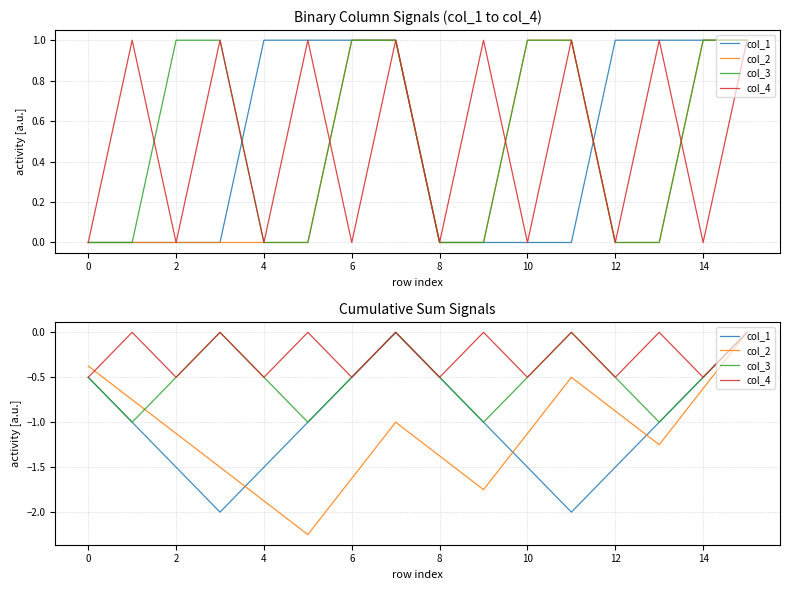

What is the label of the 14th point from the left?

13